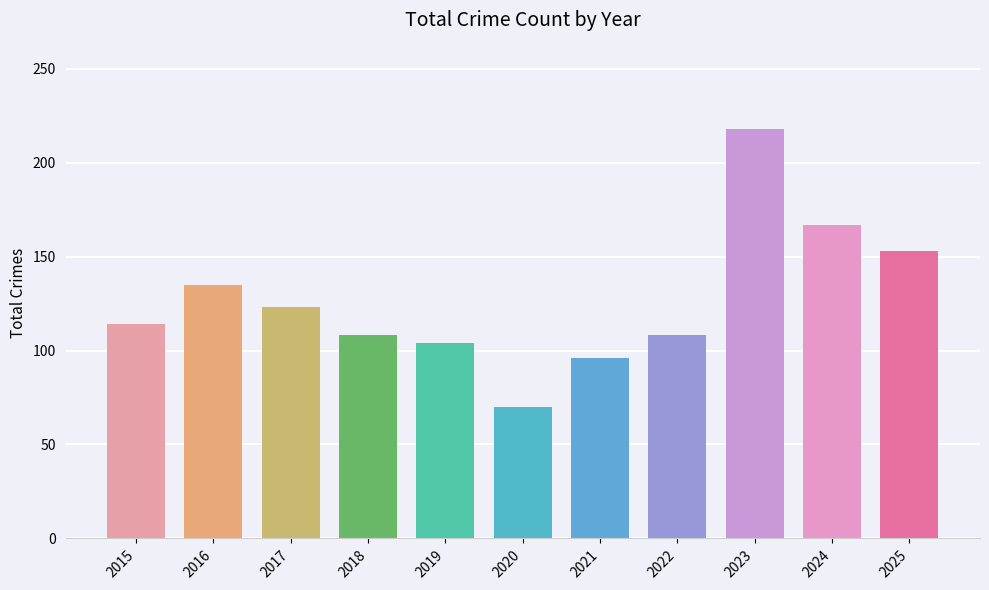

Approximately how many times larger is the value at 2016 compared to 2019?

1.3